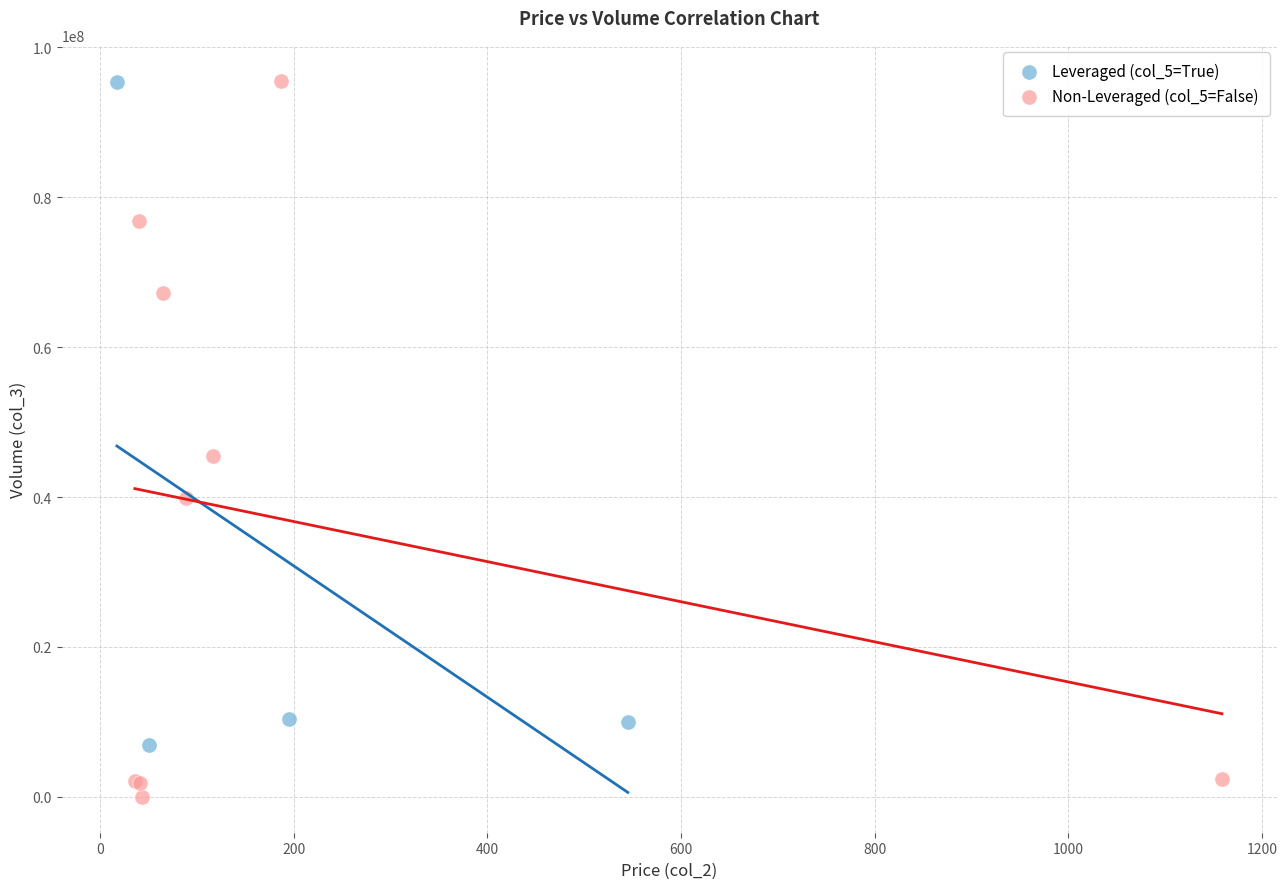

Which series reaches the minimum Y coordinate?

Non-Leveraged (col_5=False)